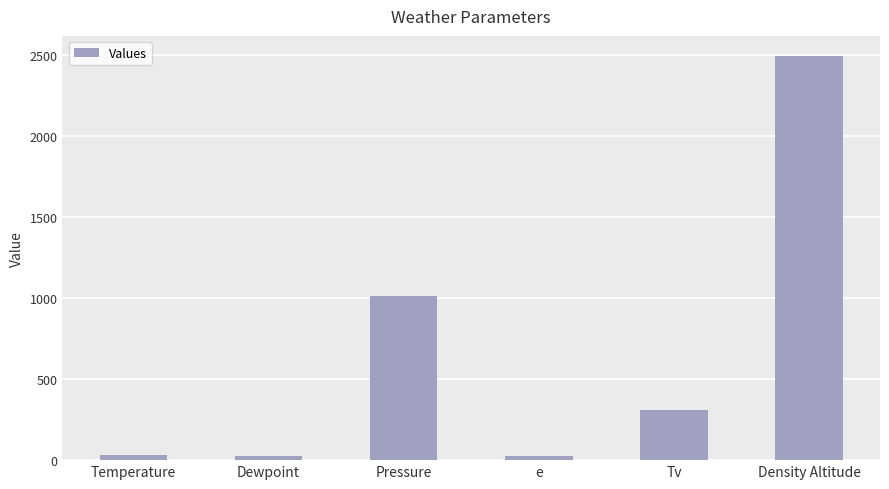

Count the number of data series in this chart.

1